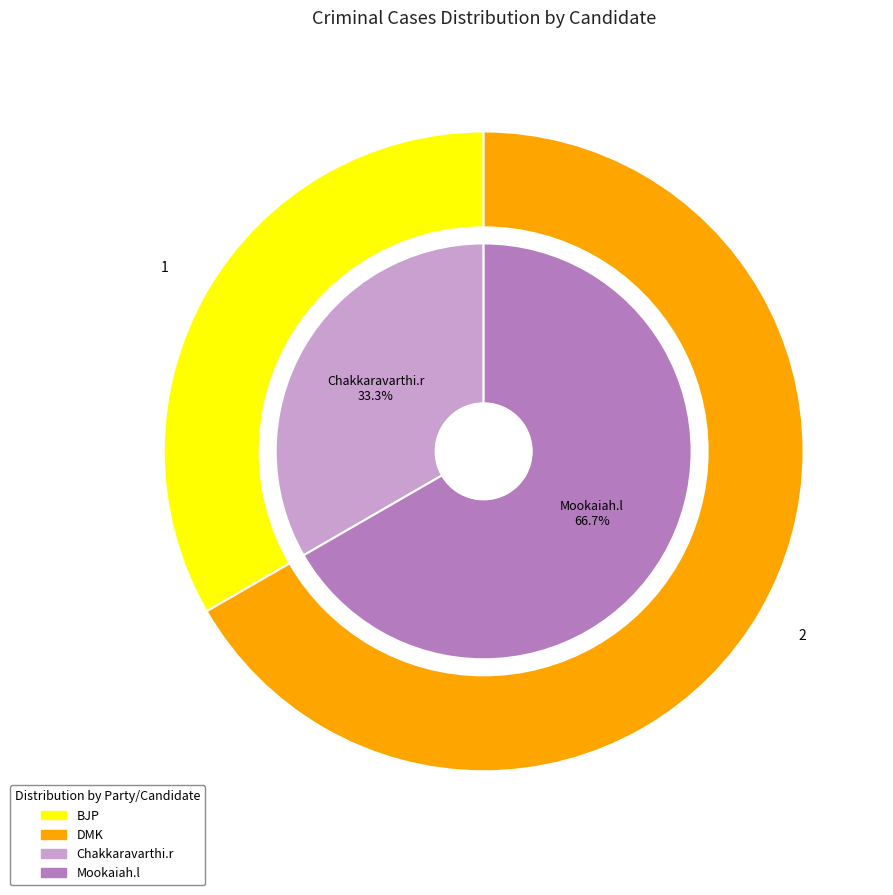

Is it true that Mookaiah.l is 67% of the pie?

True